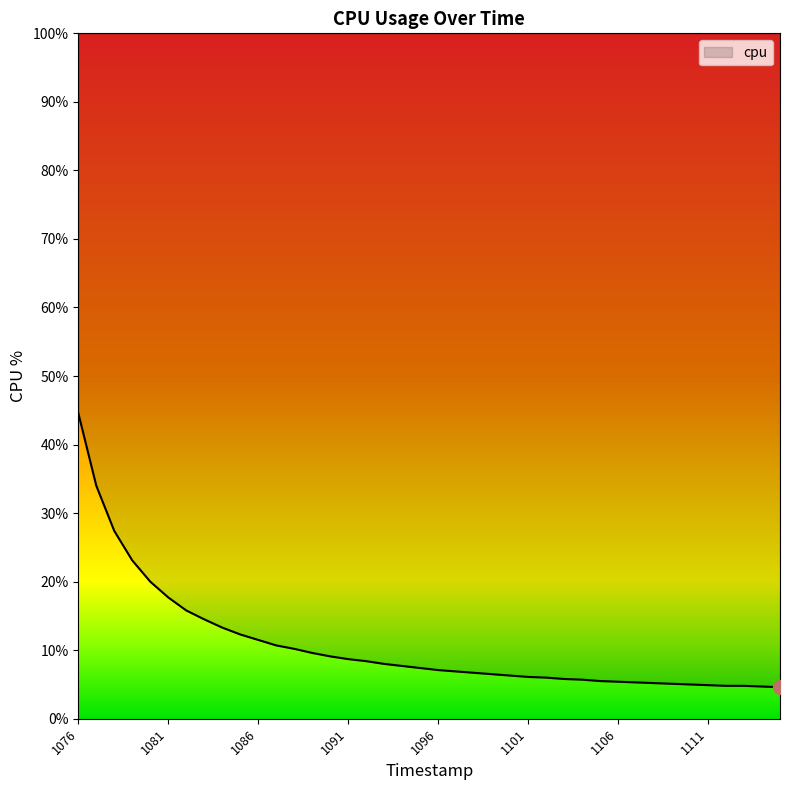

What value does the data have at 1091?

8.7